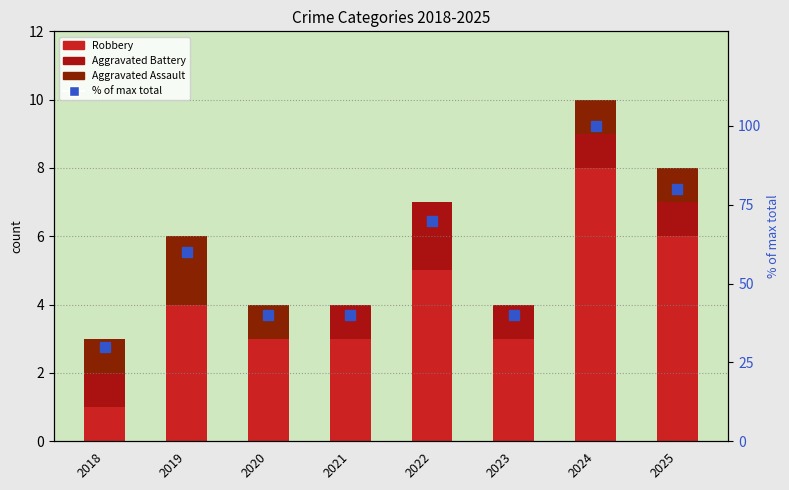

The value of Aggravated Battery at 2024 is 1. True or false?

True